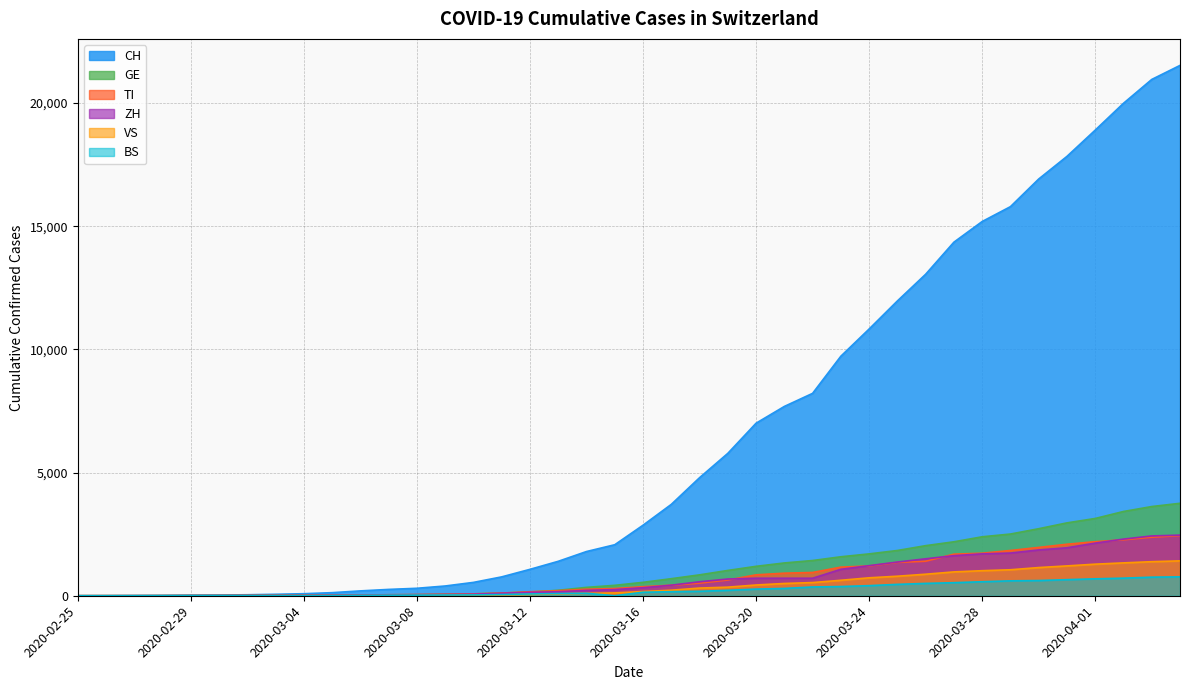

Reading right to left, what are all the values shown in this chart?

CH: 2020-04-04=21529	2020-04-03=20959	2020-04-02=19991	2020-04-01=18902	2020-03-31=17836	2020-03-30=16917	2020-03-29=15795	2020-03-28=15192	2020-03-27=14353	2020-03-26=13051	2020-03-25=11967	2020-03-24=10828	2020-03-23=9724	2020-03-22=8216	2020-03-21=7685	2020-03-20=7004	2020-03-19=5780	2020-03-18=4792	2020-03-17=3709	2020-03-16=2863	2020-03-15=2071	2020-03-14=1795	2020-03-13=1398	2020-03-12=1072	2020-03-11=766	2020-03-10=542	2020-03-09=396	2020-03-08=303	2020-03-07=257	2020-03-06=197	2020-03-05=125	2020-03-04=83	2020-03-03=59	2020-03-02=40	2020-03-01=29	2020-02-29=23	2020-02-28=13	2020-02-27=6	2020-02-26=2	2020-02-25=0
GE: 2020-04-04=3753	2020-04-03=3621	2020-04-02=3420	2020-04-01=3137	2020-03-31=2958	2020-03-30=2721	2020-03-29=2505	2020-03-28=2393	2020-03-27=2190	2020-03-26=2033	2020-03-25=1837	2020-03-24=1699	2020-03-23=1582	2020-03-22=1430	2020-03-21=1331	2020-03-20=1194	2020-03-19=1027	2020-03-18=848	2020-03-17=692	2020-03-16=544	2020-03-15=423	2020-03-14=340	2020-03-13=222	2020-03-12=150	2020-03-11=109	2020-03-10=76	2020-03-09=56	2020-03-08=40	2020-03-07=38	2020-03-06=25	2020-03-05=17	2020-03-04=14	2020-03-03=13	2020-03-02=10	2020-03-01=9	2020-02-29=8	2020-02-28=4	2020-02-27=1	2020-02-26=1	2020-02-25=0
TI: 2020-04-04=2442	2020-04-03=2377	2020-04-02=2271	2020-04-01=2195	2020-03-31=2091	2020-03-30=1962	2020-03-29=1837	2020-03-28=1727	2020-03-27=1688	2020-03-26=1401	2020-03-25=1354	2020-03-24=1209	2020-03-23=1162	2020-03-22=945	2020-03-21=916	2020-03-20=849	2020-03-19=638	2020-03-18=511	2020-03-17=426	2020-03-16=368	2020-03-15=293	2020-03-14=265	2020-03-13=206	2020-03-12=163	2020-03-11=108	2020-03-10=75	2020-03-09=61	2020-03-08=49	2020-03-07=41	2020-03-06=28	2020-03-05=25	2020-03-04=13	2020-03-03=8	2020-03-02=4	2020-03-01=2	2020-02-29=2	2020-02-28=1	2020-02-27=1	2020-02-26=1	2020-02-25=0
ZH: 2020-04-04=2461	2020-04-03=2428	2020-04-02=2300	2020-04-01=2136	2020-03-31=1947	2020-03-30=1859	2020-03-29=1733	2020-03-28=1701	2020-03-27=1627	2020-03-26=1500	2020-03-25=1368	2020-03-24=1221	2020-03-23=1073	2020-03-22=711	2020-03-21=711	2020-03-20=711	2020-03-19=679	2020-03-18=568	2020-03-17=429	2020-03-16=326	2020-03-15=250	2020-03-14=218	2020-03-13=163	2020-03-12=140	2020-03-11=101	2020-03-10=62	2020-03-09=49	2020-03-08=40	2020-03-07=34	2020-03-06=29	2020-03-05=23	2020-03-04=15	2020-03-03=13	2020-03-02=10	2020-03-01=7	2020-02-29=6	2020-02-28=2	2020-02-27=2	2020-02-26=0	2020-02-25=0
VS: 2020-04-04=1416	2020-04-03=1383	2020-04-02=1334	2020-04-01=1282	2020-03-31=1211	2020-03-30=1144	2020-03-29=1055	2020-03-28=1017	2020-03-27=968	2020-03-26=874	2020-03-25=793	2020-03-24=728	2020-03-23=628	2020-03-22=535	2020-03-21=498	2020-03-20=436	2020-03-19=349	2020-03-18=312	2020-03-17=225	2020-03-16=172	2020-03-15=115	2020-03-14=98	2020-03-13=76	2020-03-12=53	2020-03-11=30	2020-03-10=22	2020-03-09=17	2020-03-08=12	2020-03-07=7	2020-03-06=6	2020-03-05=5	2020-03-04=4	2020-03-03=3	2020-03-02=3	2020-03-01=2	2020-02-29=1	2020-02-28=1	2020-02-27=0	2020-02-26=0	2020-02-25=0
BS: 2020-04-04=767	2020-04-03=754	2020-04-02=714	2020-04-01=687	2020-03-31=653	2020-03-30=617	2020-03-29=605	2020-03-28=569	2020-03-27=530	2020-03-26=501	2020-03-25=462	2020-03-24=410	2020-03-23=374	2020-03-22=356	2020-03-21=297	2020-03-20=270	2020-03-19=220	2020-03-18=181	2020-03-17=164	2020-03-16=143	2020-03-15=0	2020-03-14=100	2020-03-13=92	2020-03-12=73	2020-03-11=49	2020-03-10=33	2020-03-09=28	2020-03-08=24	2020-03-07=21	2020-03-06=15	2020-03-05=8	2020-03-04=3	2020-03-03=3	2020-03-02=1	2020-03-01=1	2020-02-29=1	2020-02-28=1	2020-02-27=1	2020-02-26=0	2020-02-25=0